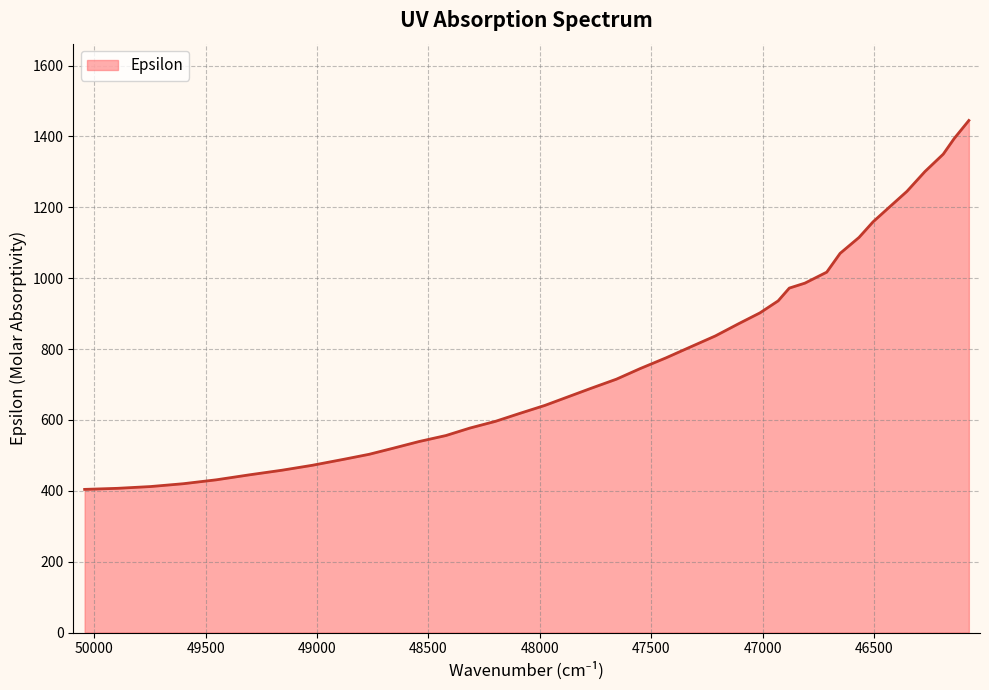

Rank the categories by value from highest to lowest.

46074, 46140, 46189, 46271, 46352, 46430, 46504, 46567, 46652, 46712, 46810, 46880, 46930, 47012, 47109, 47212, 47327, 47434, 47549, 47656, 47771, 47874, 47977, 48092, 48199, 48314, 48421, 48542, 48659, 48766, 48879, 49021, 49158, 49304, 49452, 49600, 49747, 49895, 50043